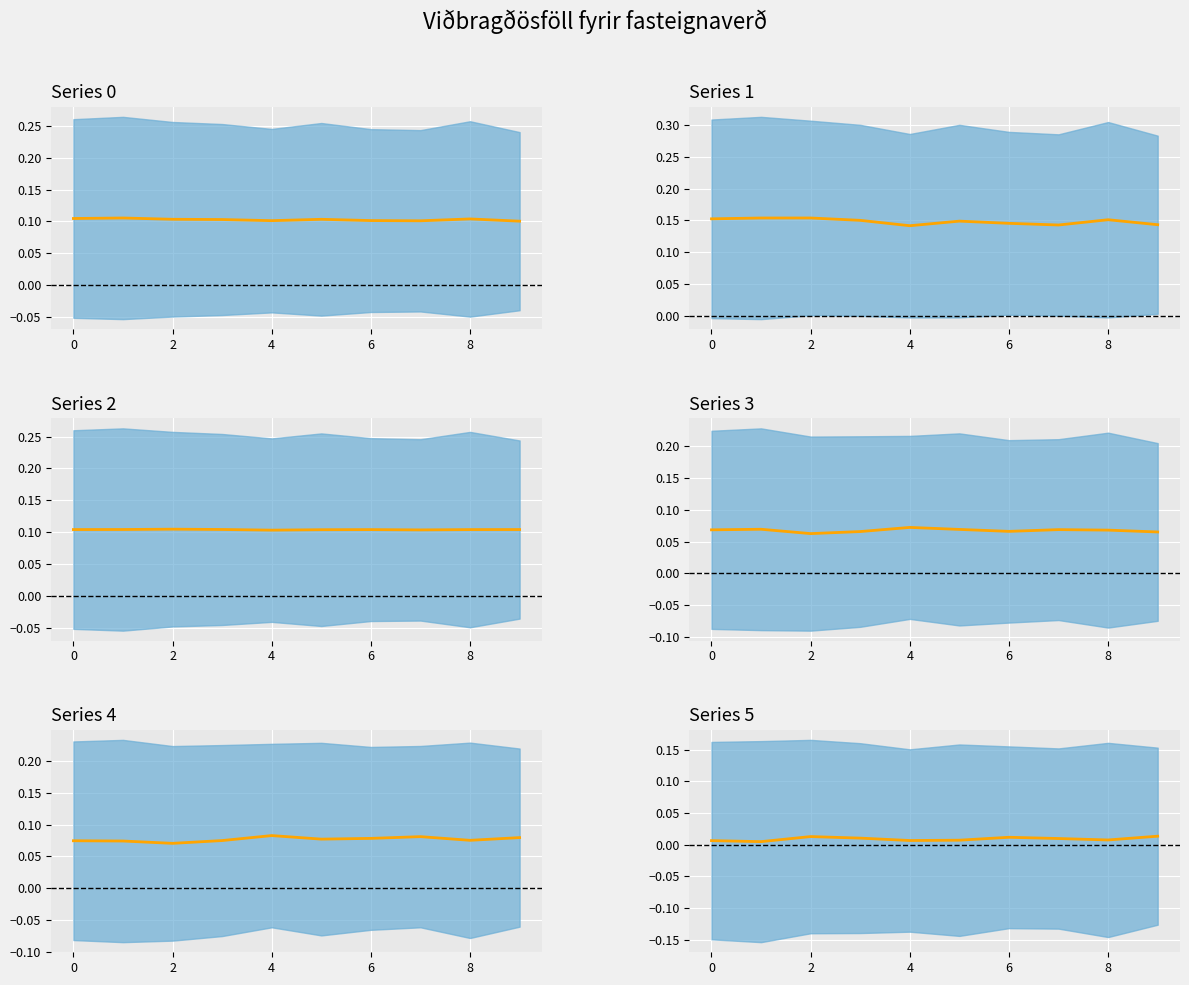

At which category does the chart reach its peak across all series?

2